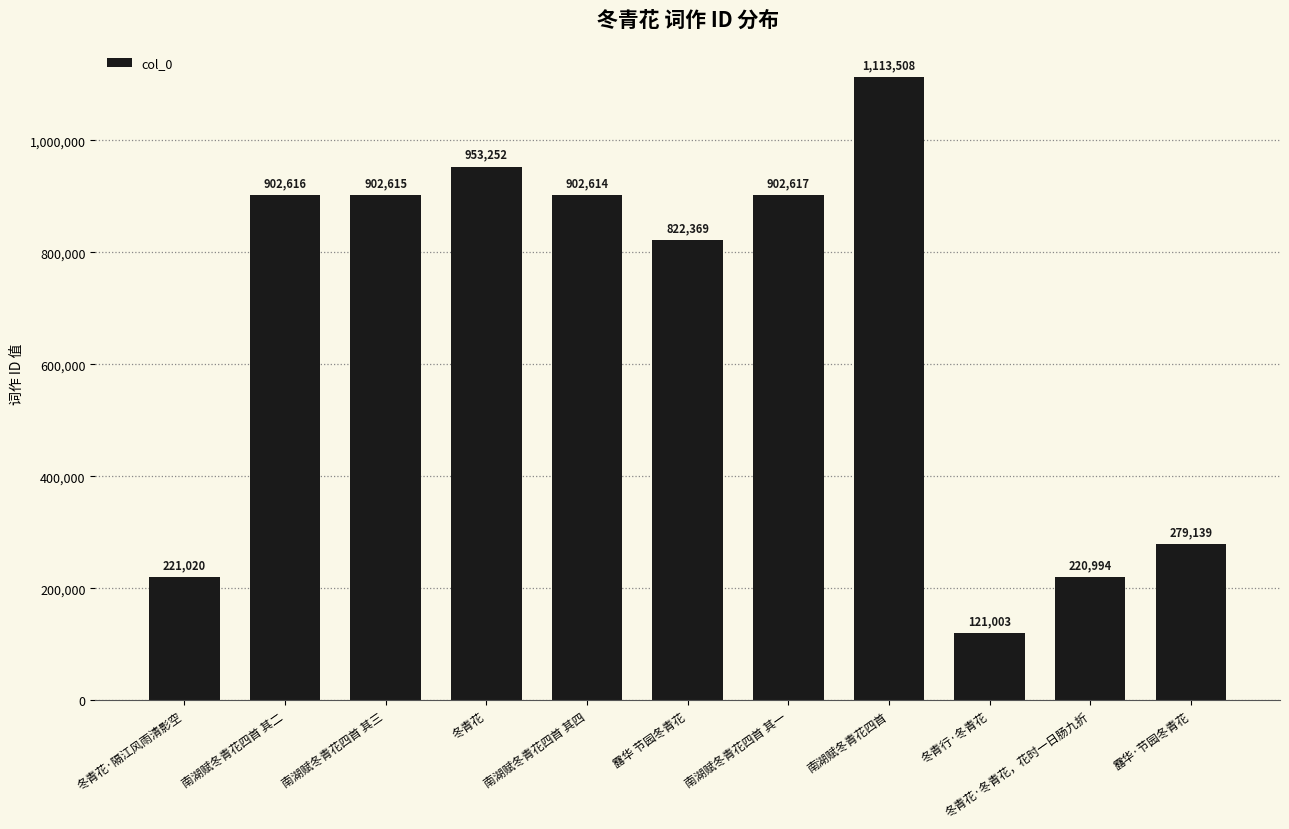

Rank the categories by value from highest to lowest.

南湖赋冬青花四首, 冬青花, 南湖赋冬青花四首 其一, 南湖赋冬青花四首 其二, 南湖赋冬青花四首 其三, 南湖赋冬青花四首 其四, 露华 节园冬青花, 露华·节园冬青花, 冬青花·隔江风雨清影空, 冬青花·冬青花，花时一日肠九折, 冬青行·冬青花